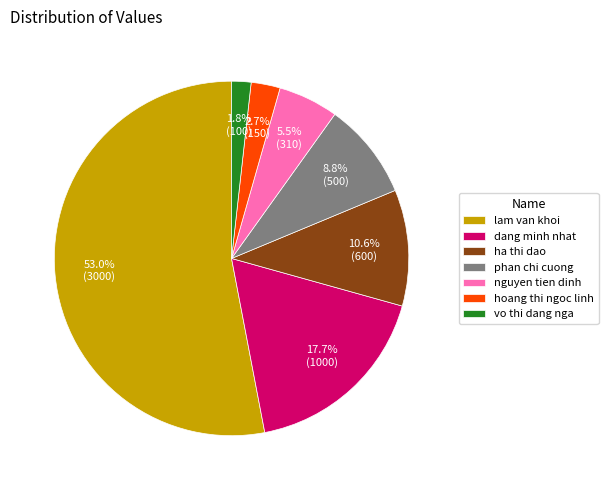

Is there a majority slice in this chart?

Yes